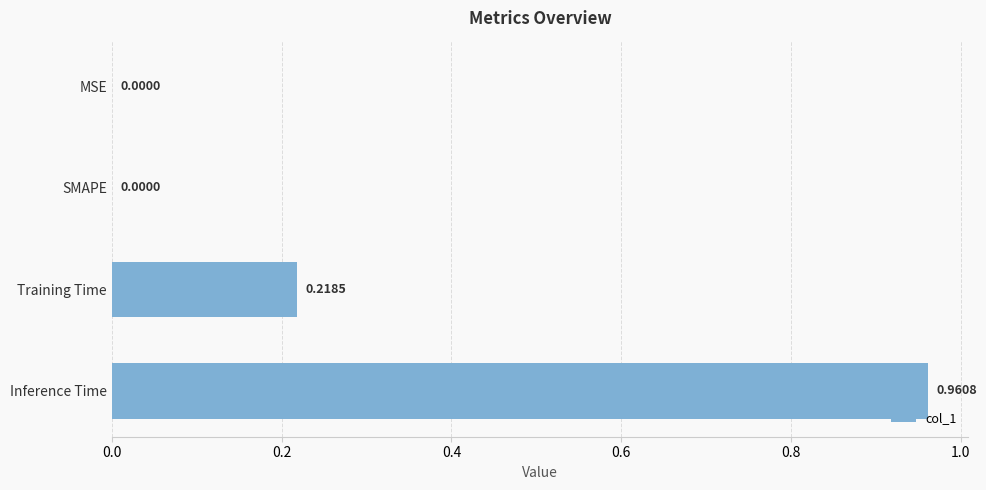

Which has a higher value, Inference Time or MSE?

Inference Time